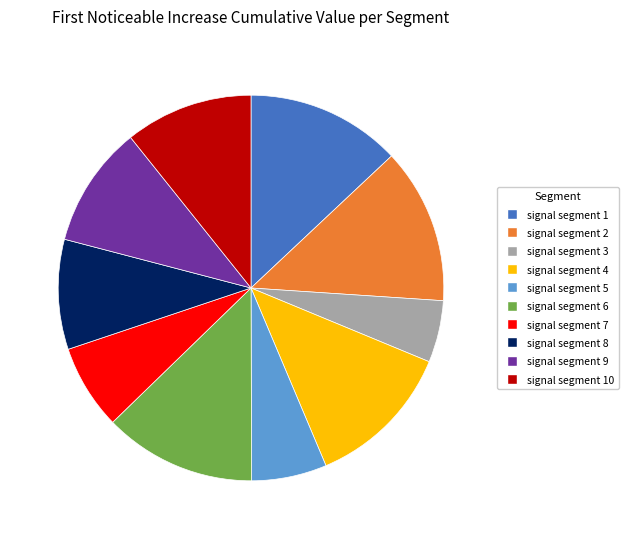

Is there any slice that represents more than half of the pie?

No